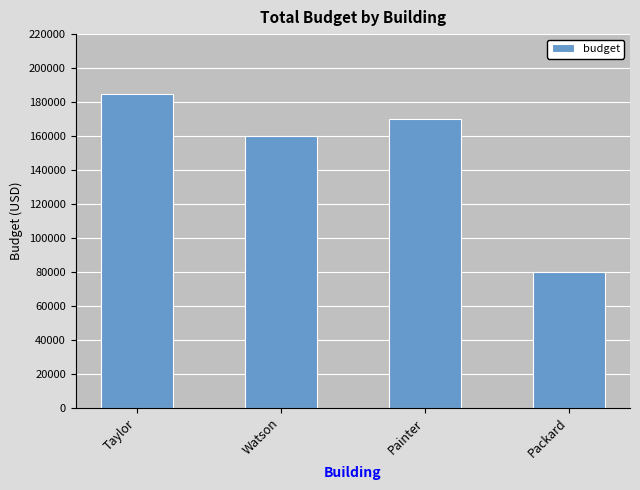

What is the label of the 4th bar from the left?

Packard